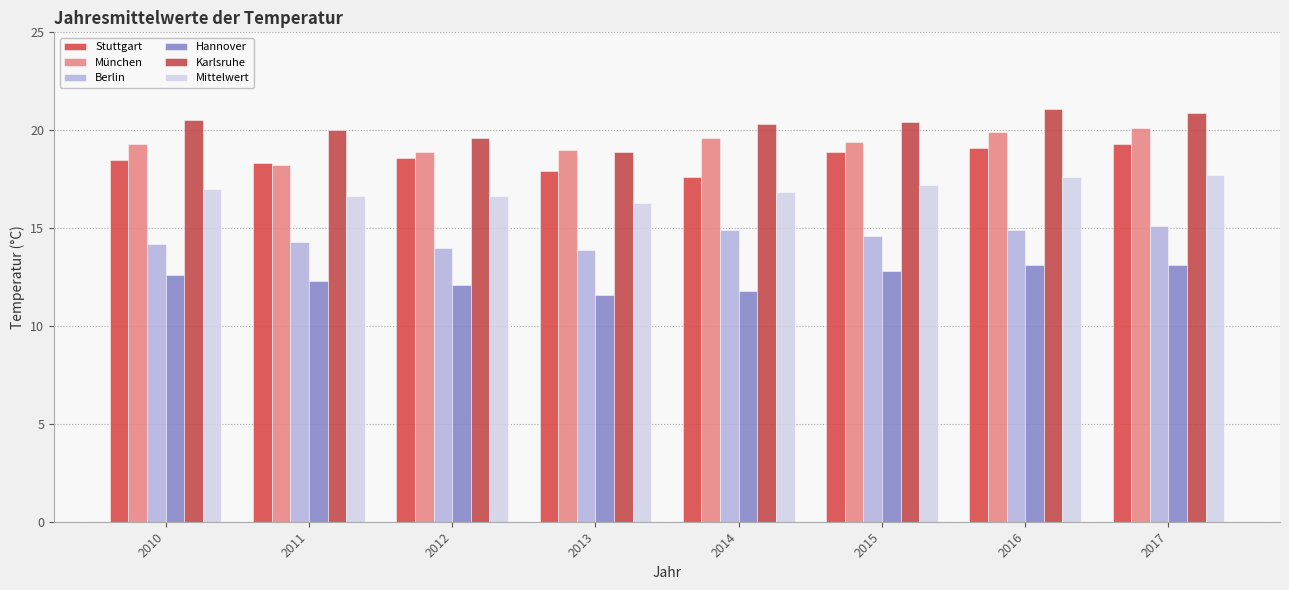

What is the value of the Berlin bar at the 6th from the left?

14.6